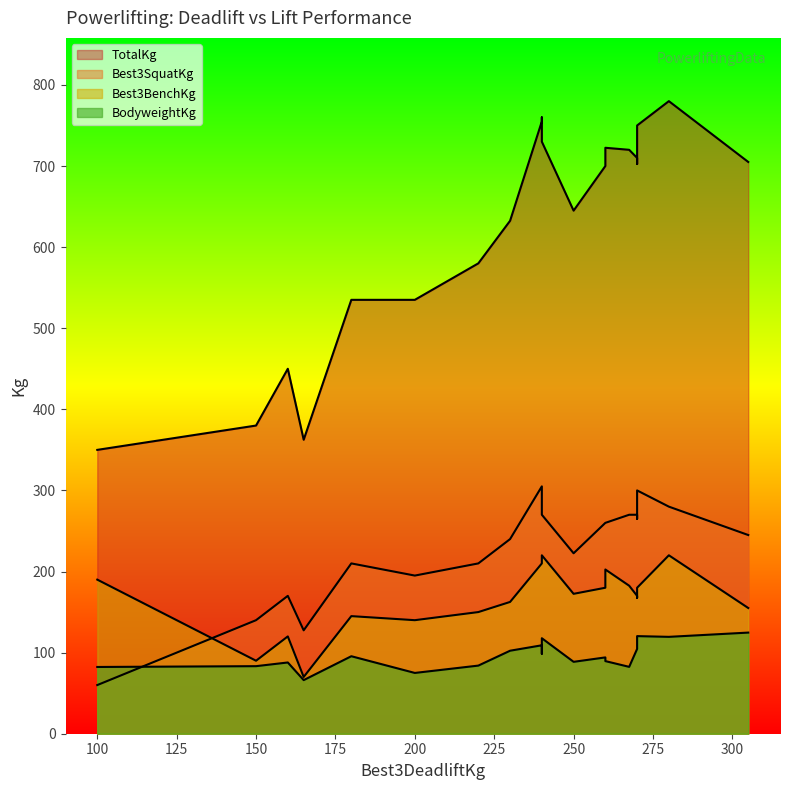

Is the value of TotalKg at 4 greater than the value of Best3SquatKg at 14?

Yes